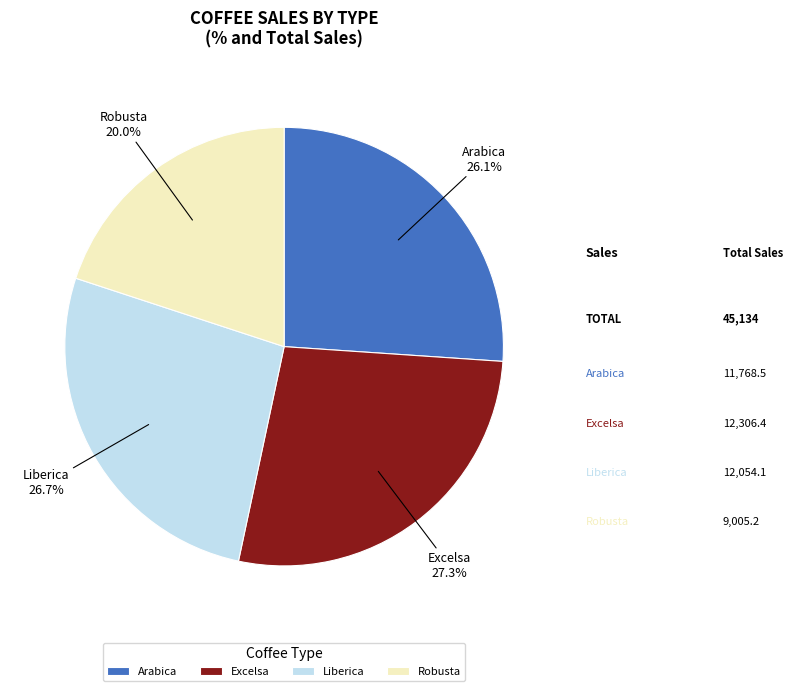

What is the largest slice in the pie chart?

Excelsa